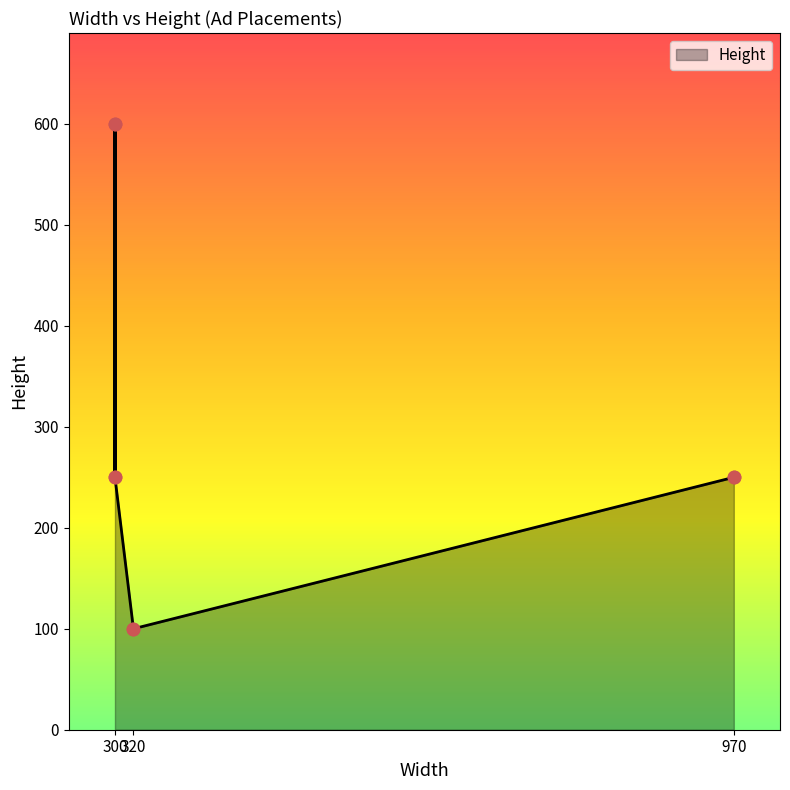

Which has a higher value, 300 or 300?

300